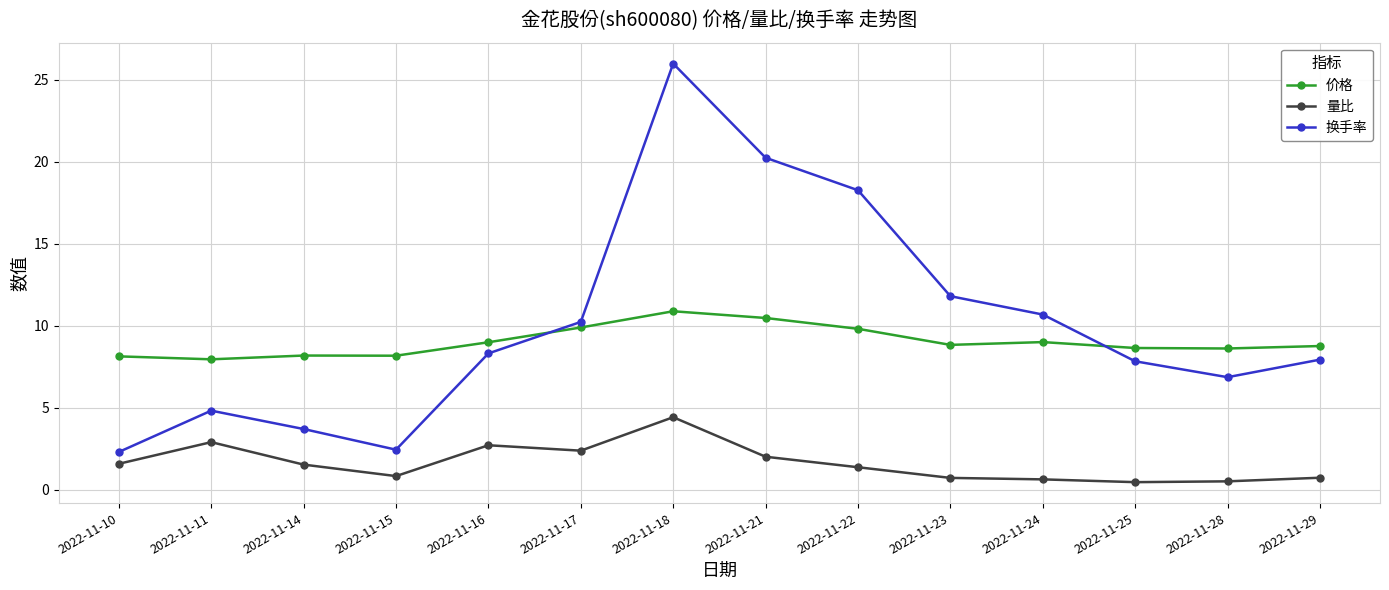

True or false: 价格 has a value of 8.8 at 2022-11-23.

True